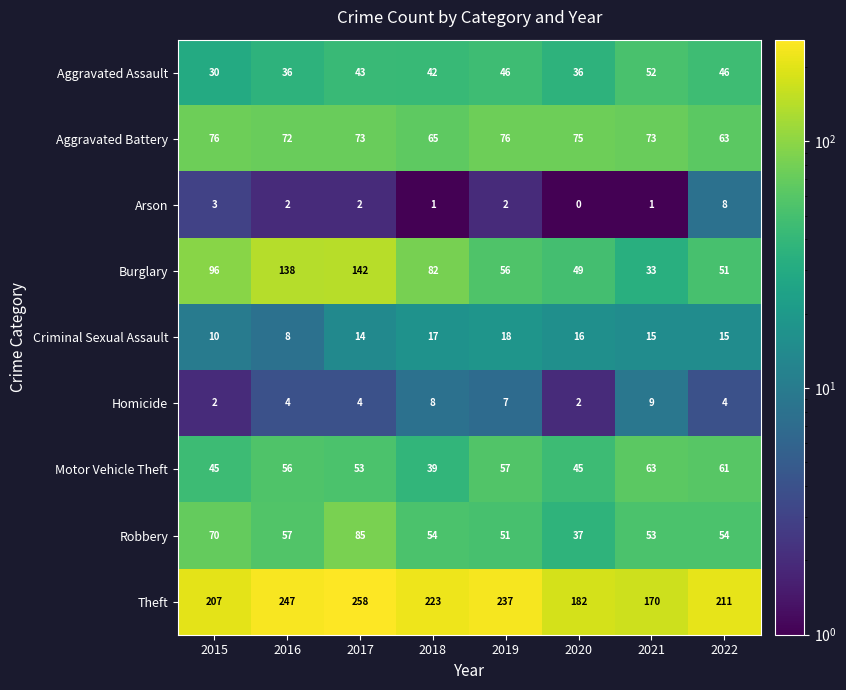

What is the spread (max minus min) of values at 2021?

169